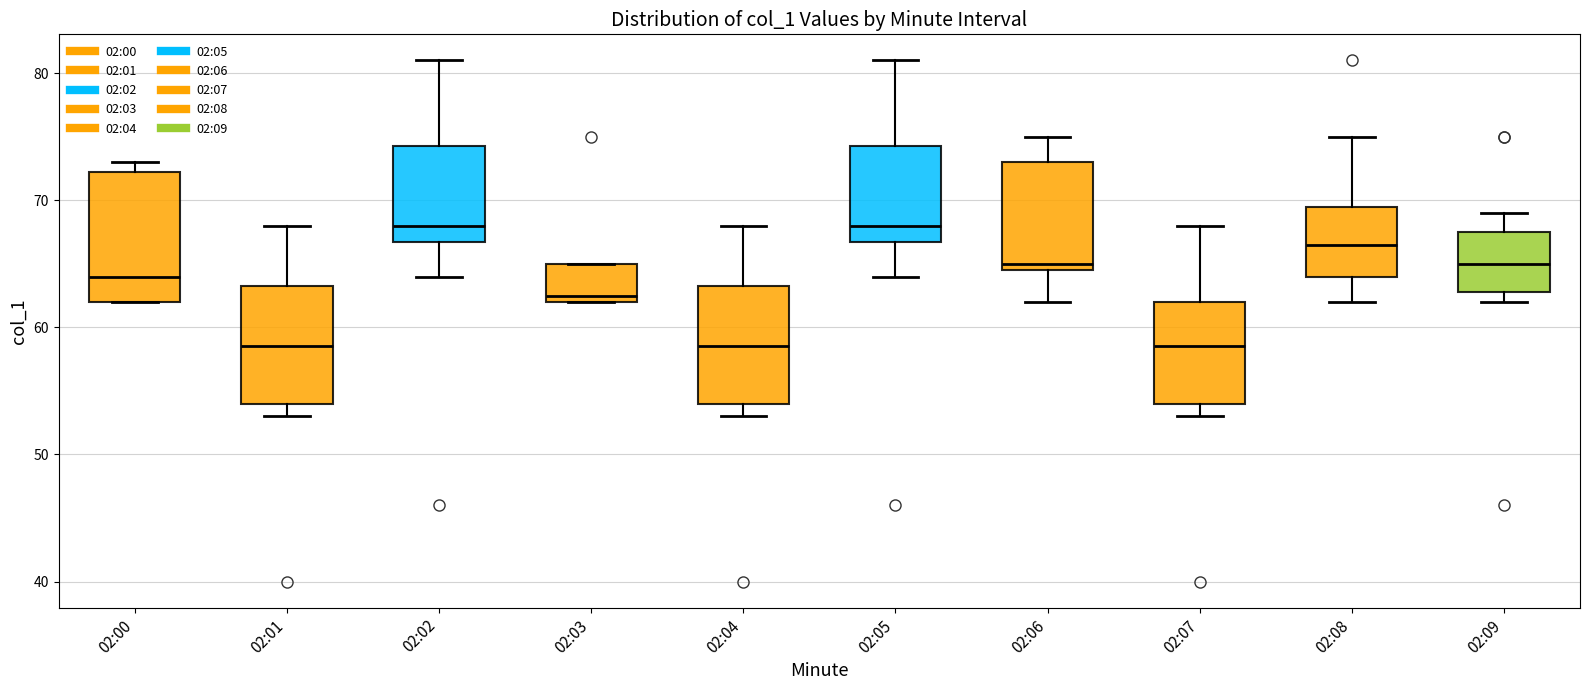

Reading left to right, transcribe this box plot: for each box, give where its median line is, the range the box spans, and where its two whiskers end, as read against the y-axis. The values are not printed on the chart, so give them approximately, as read against the axis.

02:00: median 64, box 62 to 72, whiskers 62 to 73
02:01: median 59, box 54 to 63, whiskers 53 to 68
02:02: median 68, box 67 to 74, whiskers 64 to 81
02:03: median 63, box 62 to 65, whiskers 62 to 65
02:04: median 59, box 54 to 63, whiskers 53 to 68
02:05: median 68, box 67 to 74, whiskers 64 to 81
02:06: median 65 (just above the box's lower edge), box 65 to 73, whiskers 62 to 75
02:07: median 59, box 54 to 62, whiskers 53 to 68
02:08: median 67, box 64 to 70, whiskers 62 to 75
02:09: median 65, box 63 to 68, whiskers 62 to 69